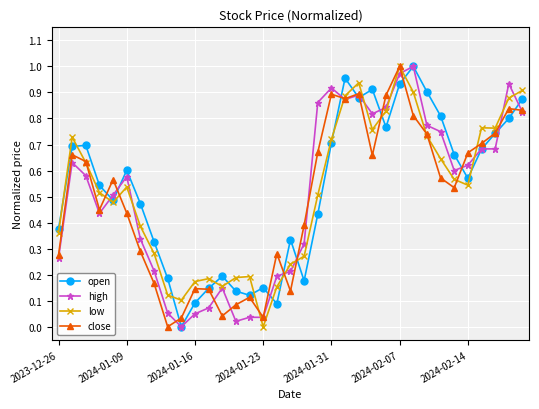

At how many categories does at least one series exceed 0?

35